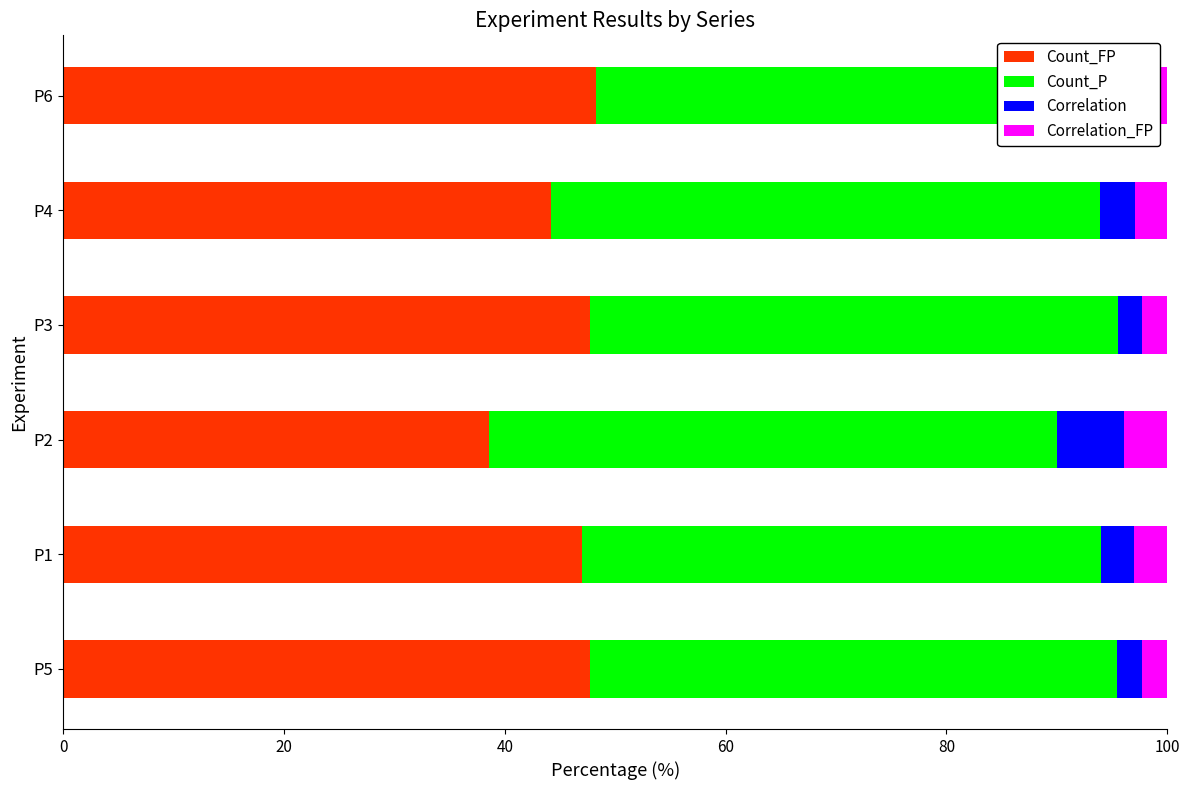

Is the value of Count_FP at P3 greater than the value of Correlation_FP at P1?

Yes